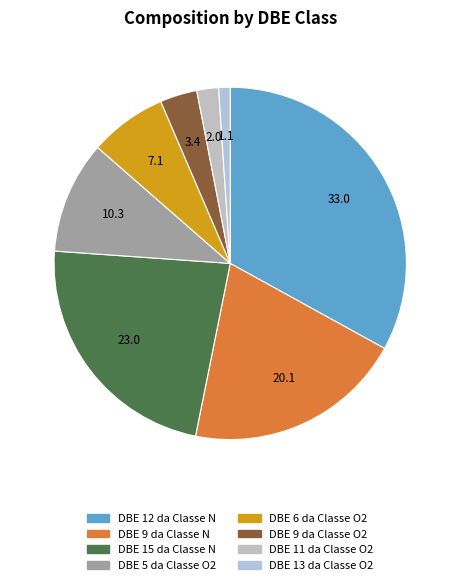

True or false: DBE 12 da Classe N accounts for 33% of the total.

True